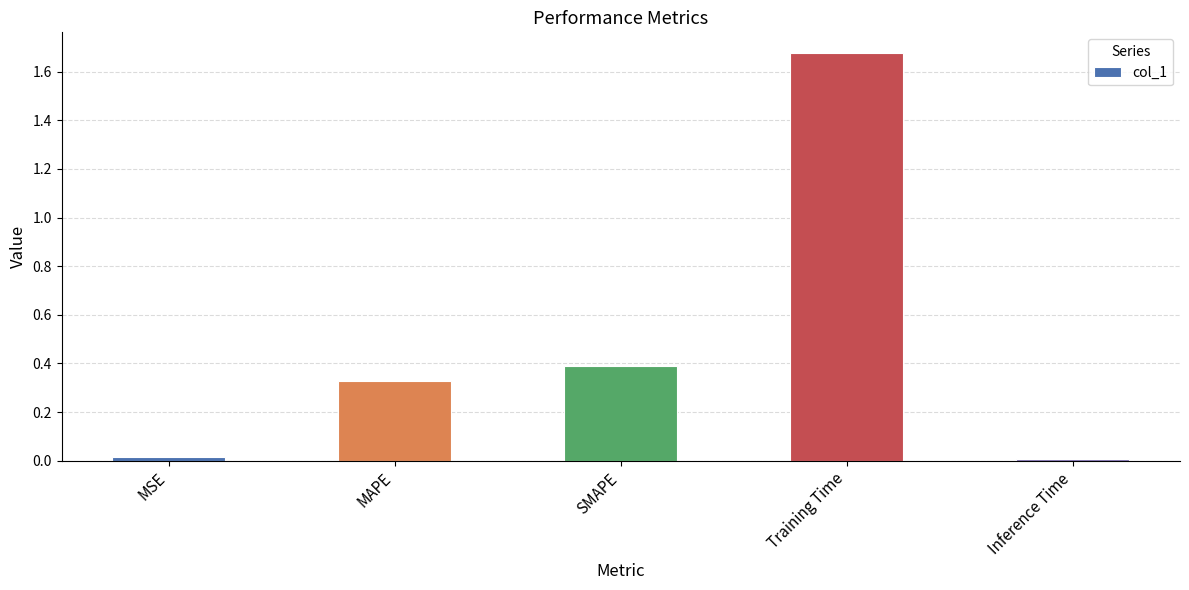

What is the sum of the values at SMAPE and Training Time?

2.1